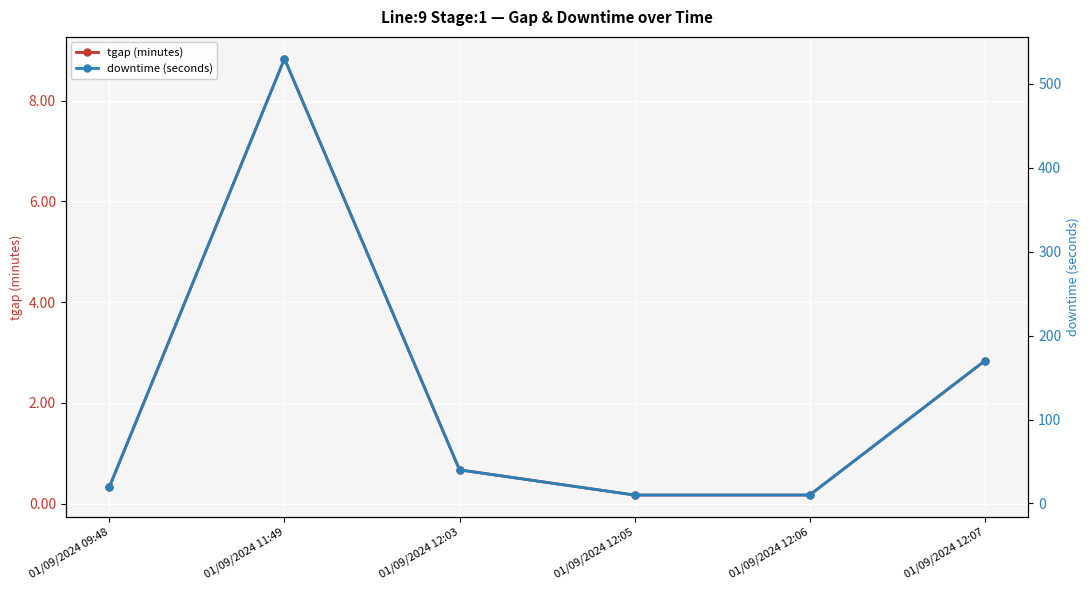

Between 01/09/2024 11:49 and 01/09/2024 12:06, which series saw the biggest shift?

downtime (seconds)